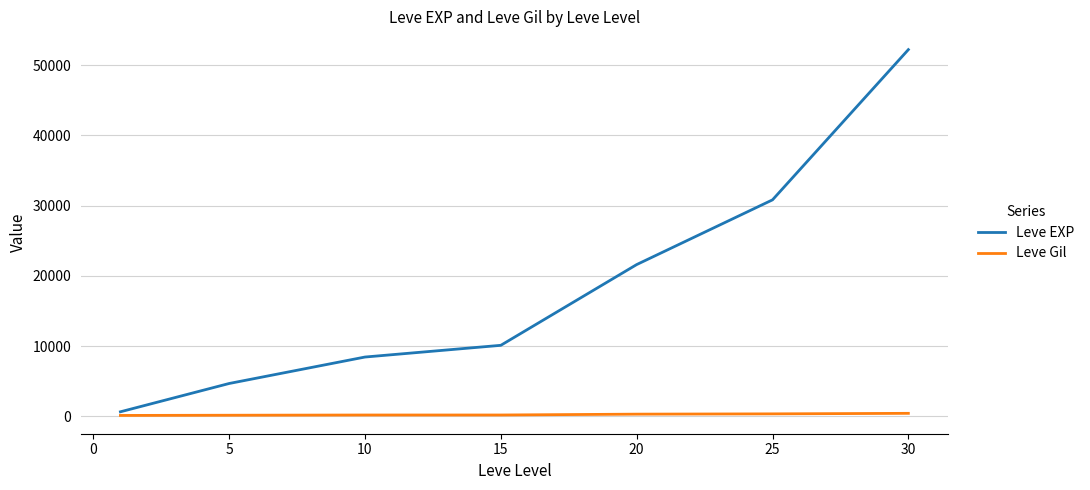

What is the highest value of the Leve EXP series?

52220